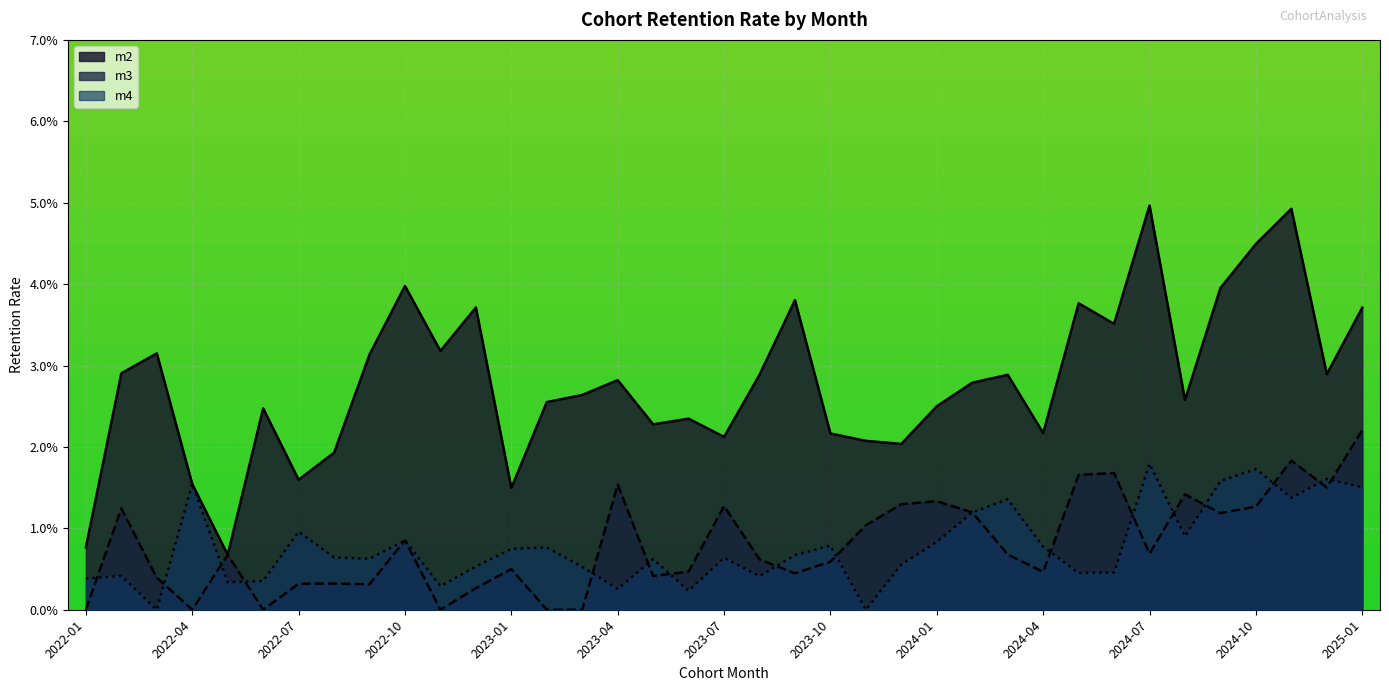

What are all the series names shown in the legend?

m2, m3, m4